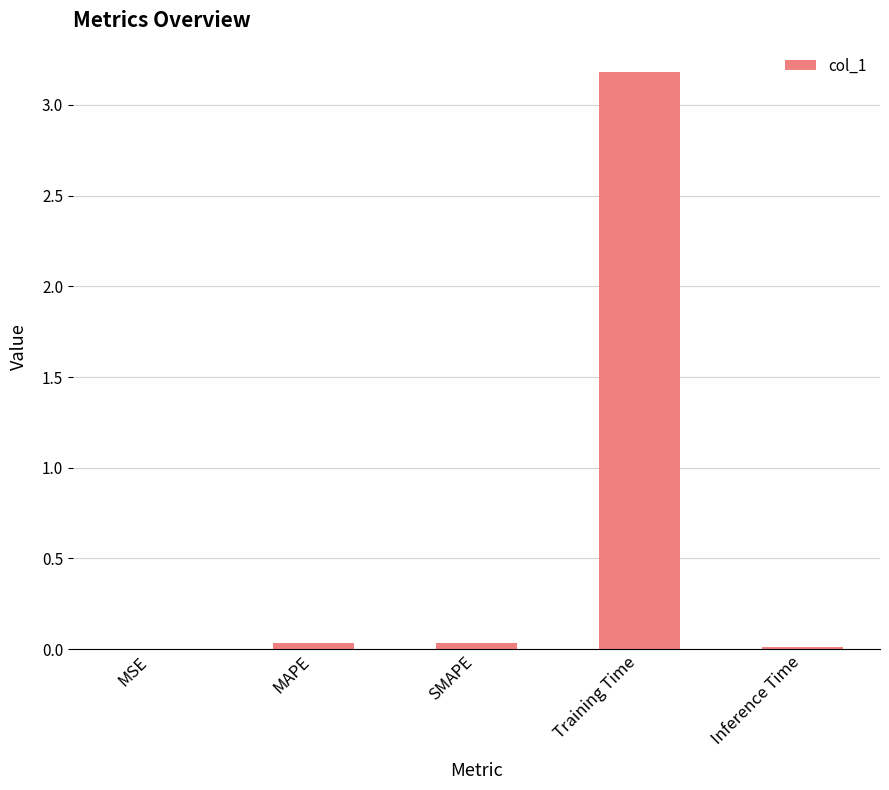

True or false: the data shows 0.0 at MSE.

True